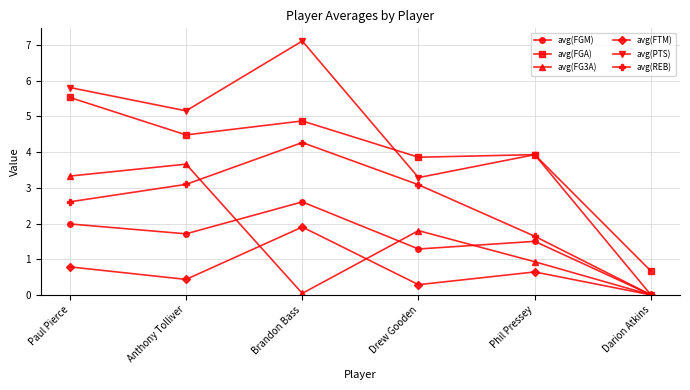

At which category is the sum across all series the highest?

Brandon Bass